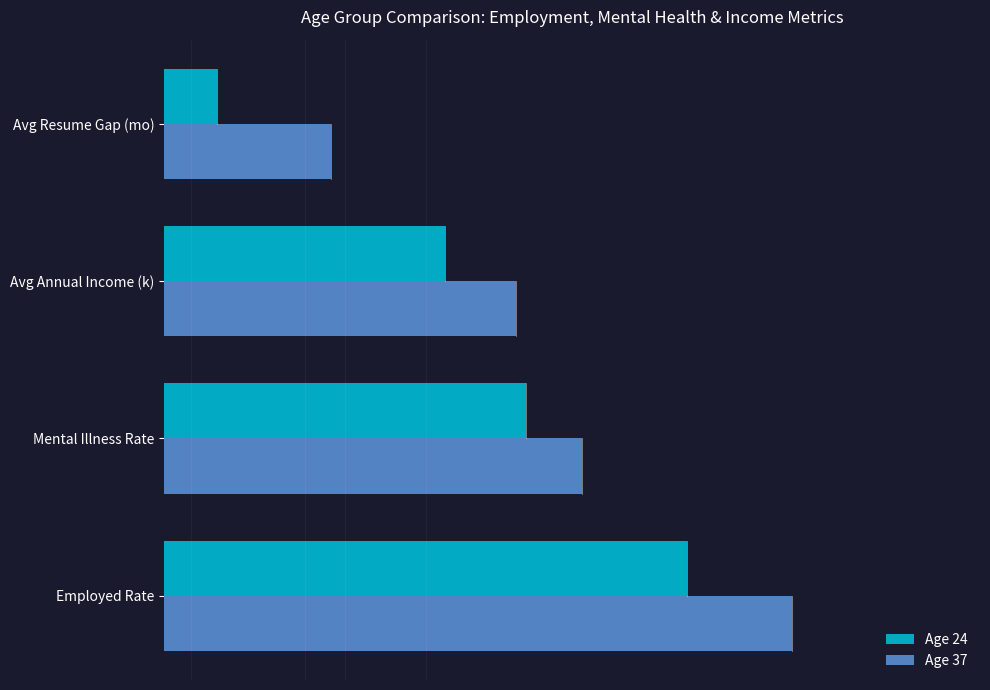

What are all the series names shown in the legend?

Age 24, Age 37